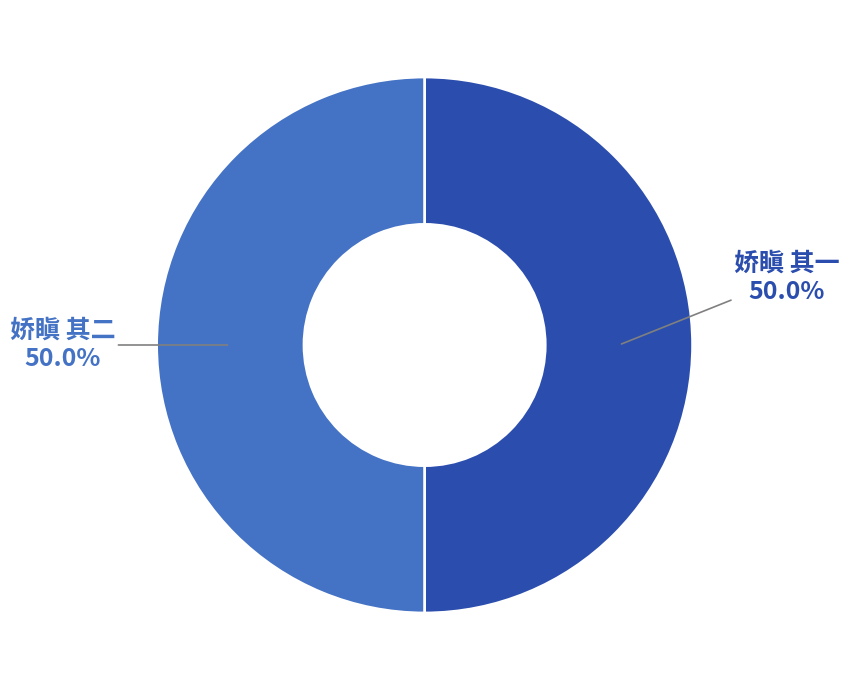

Count the number of slices in the pie.

2